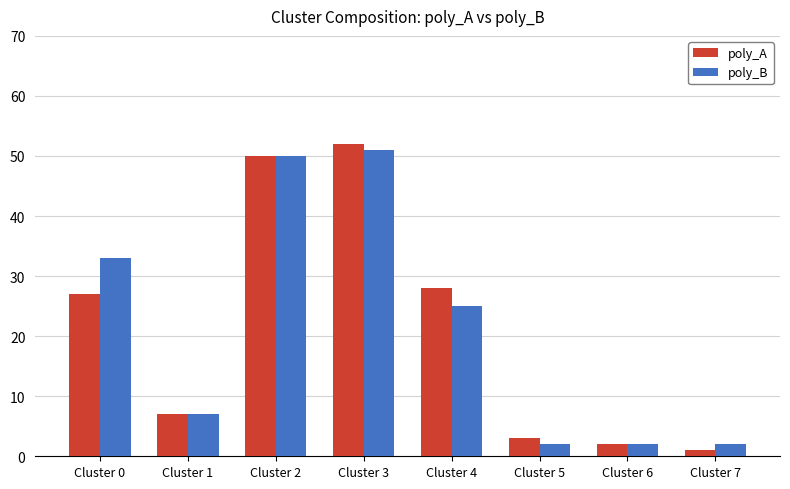

What is the difference between the maximum and minimum values in the poly_A series?

51